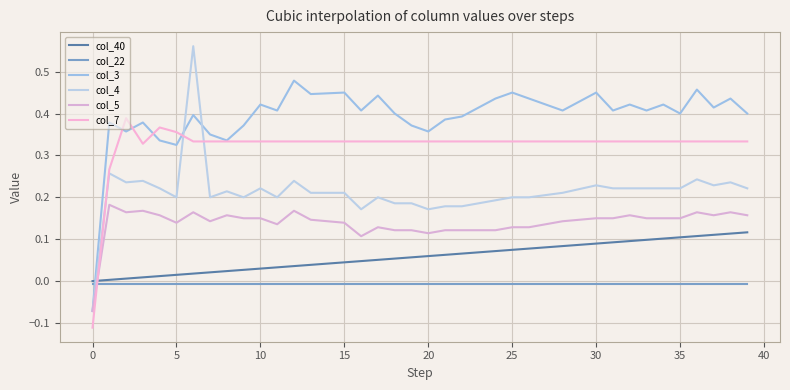

What is the label of the 17th point from the right?

23